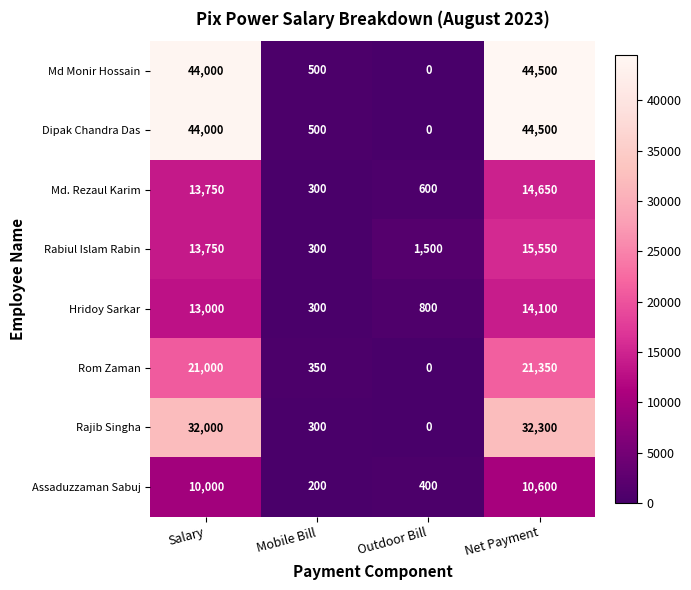

List the labels in order of Md Monir Hossain value, largest first.

Net Payment, Salary, Mobile Bill, Outdoor Bill